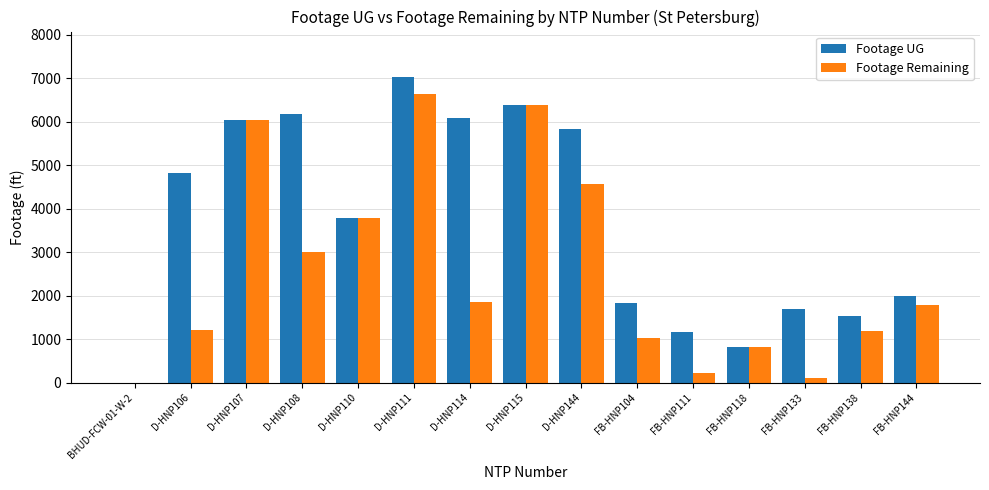

At which label does Footage UG reach its peak?

D-HNP111